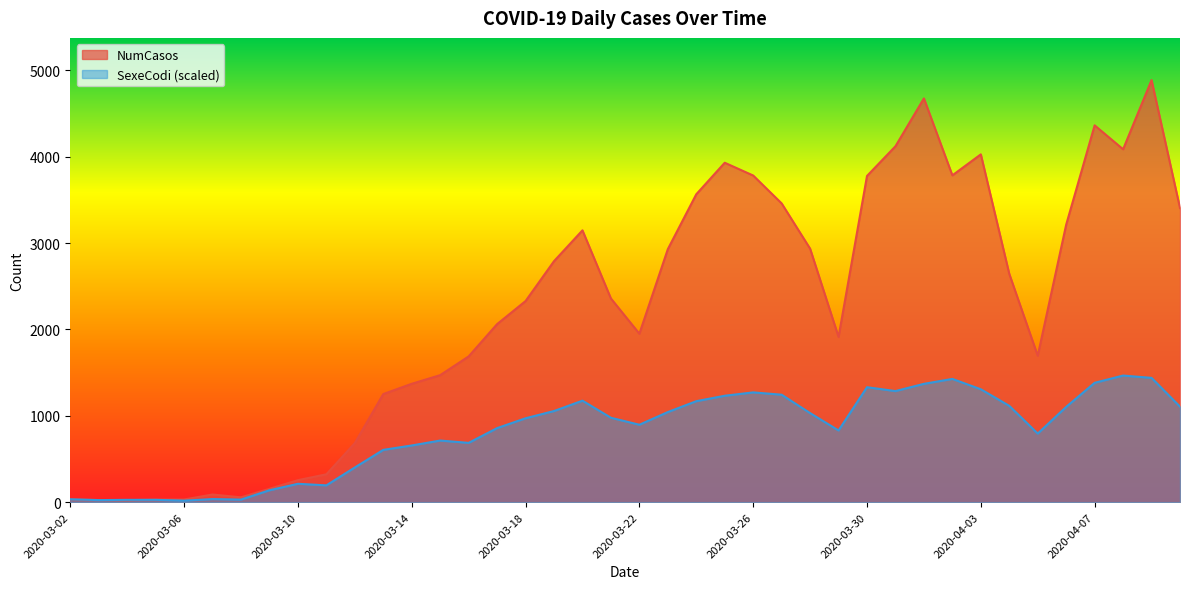

What is the label of the 2nd point from the right?

2020-04-09